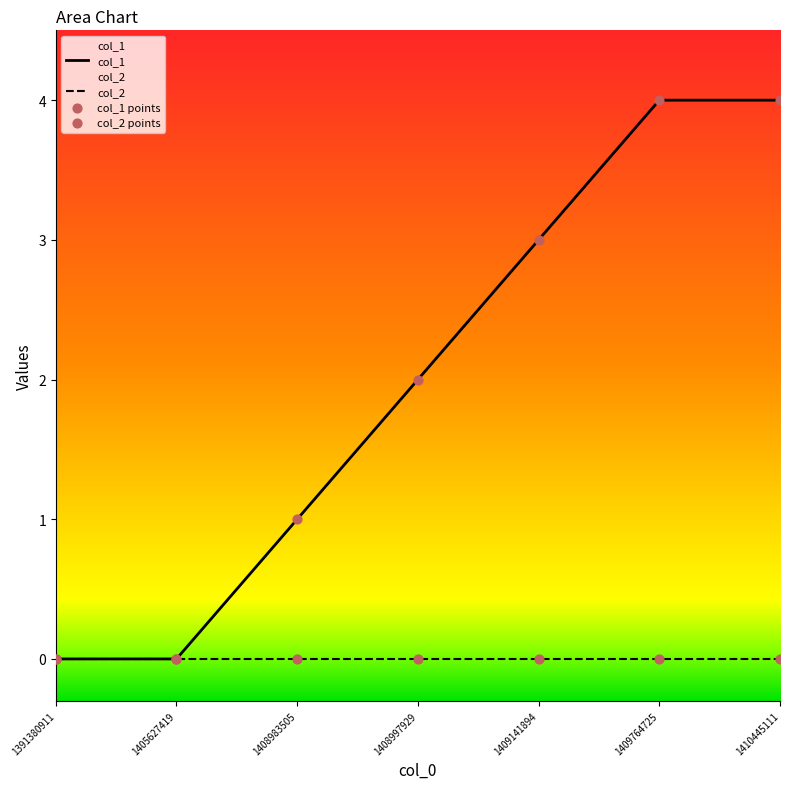

Is the value of col_1 points at 1409141894 greater than the value of col_2 points at 1410445111?

Yes